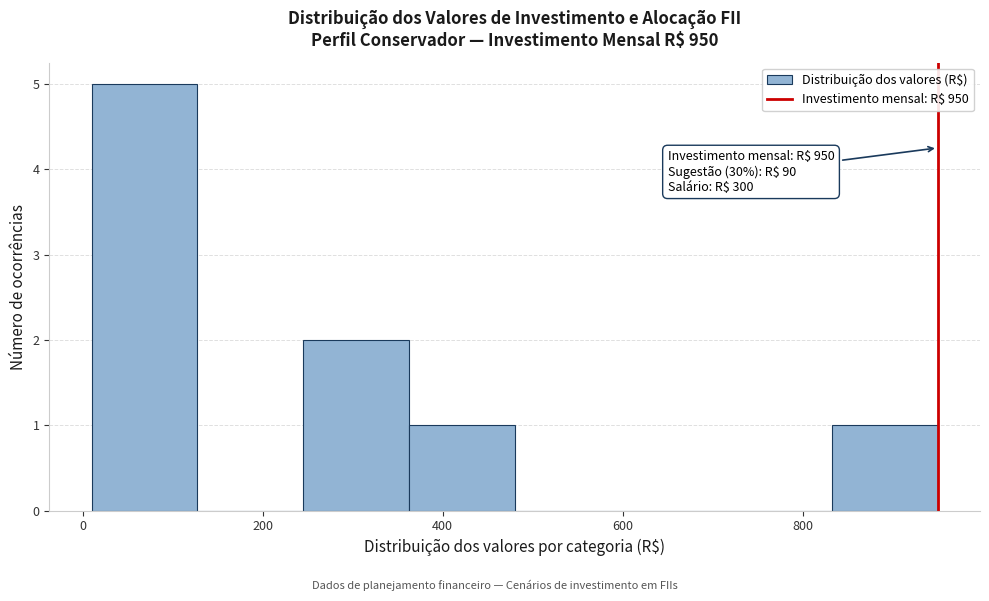

Which range on the x-axis has the tallest bar?

20 to 120